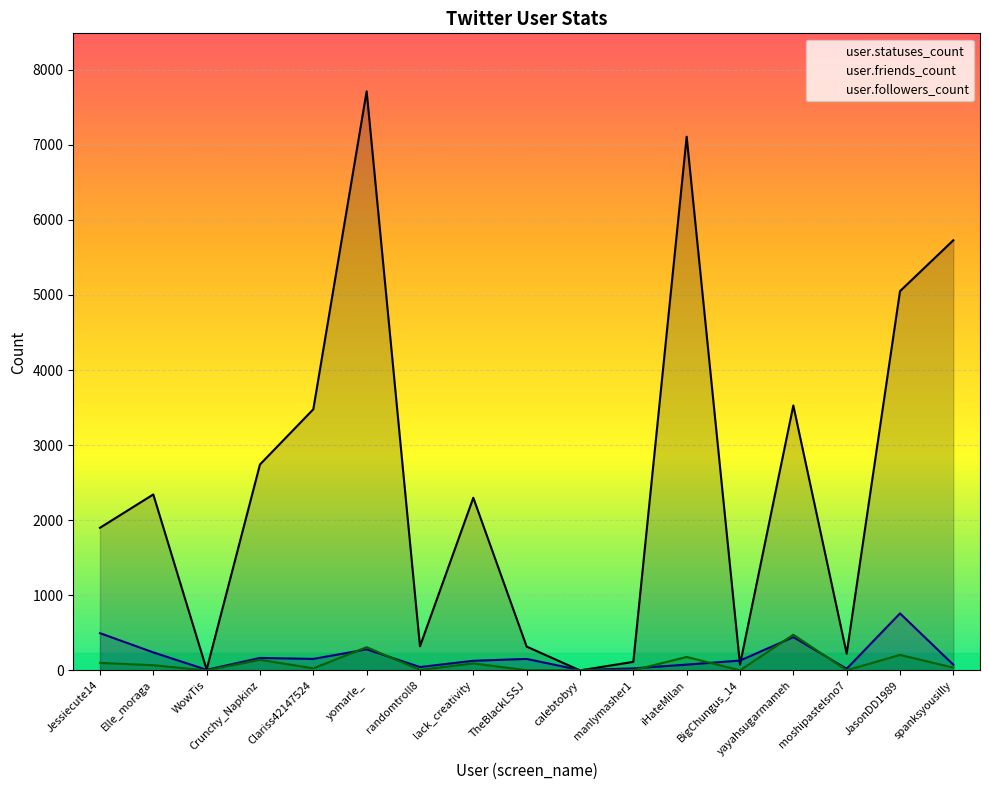

Between which two adjacent categories do user.followers_count and user.friends_count first intersect?

Clariss42147524 and yomarle_